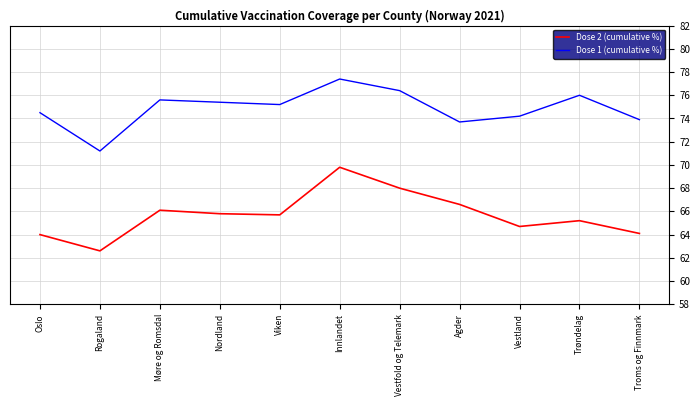

How many lines are shown in the chart?

2